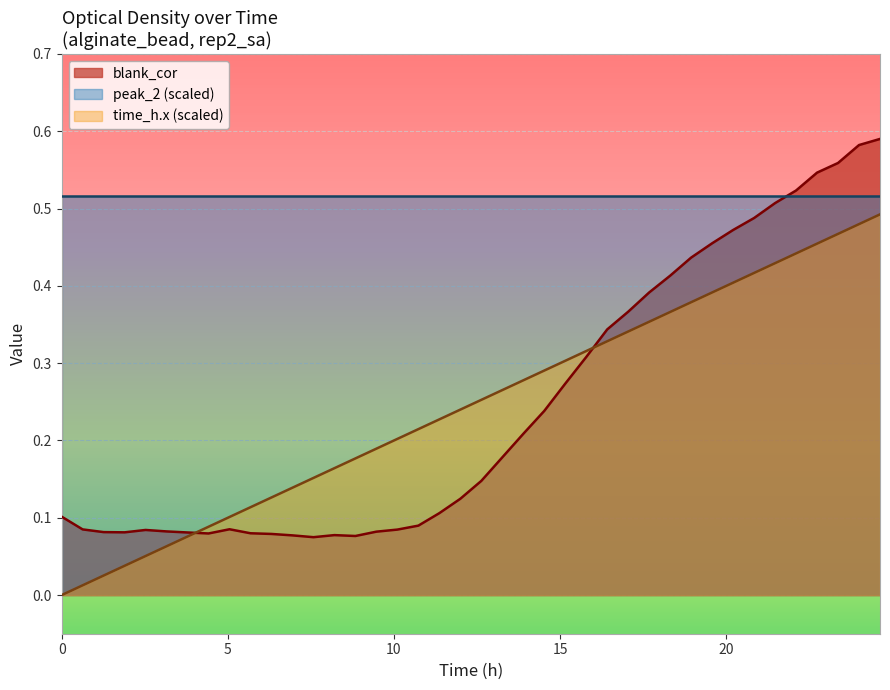

True or false: time_h.x (scaled) and peak_2 (scaled) cross at least once.

False